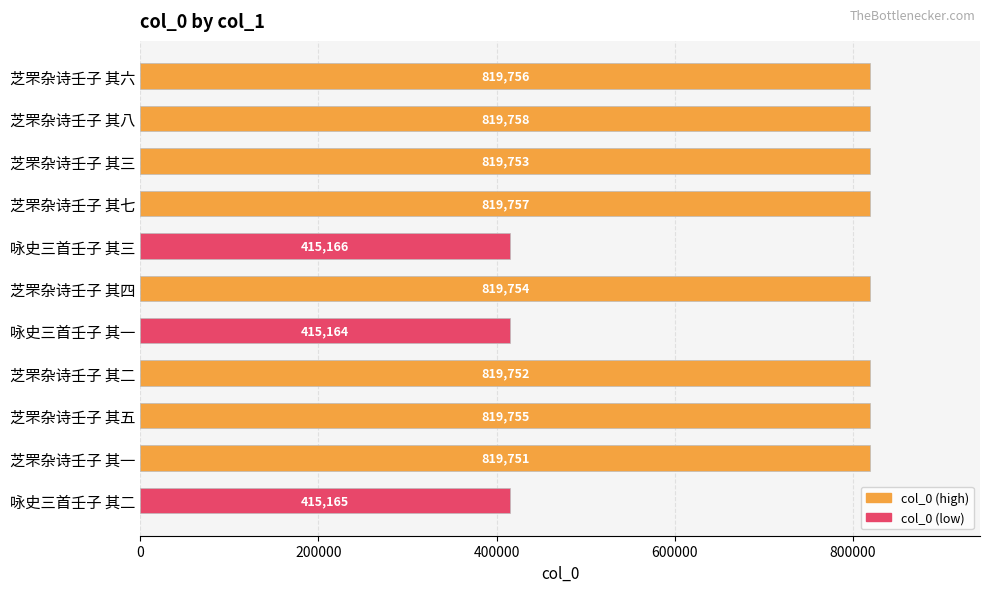

Where is the data nearest to the value 617461?

芝罘杂诗壬子 其一